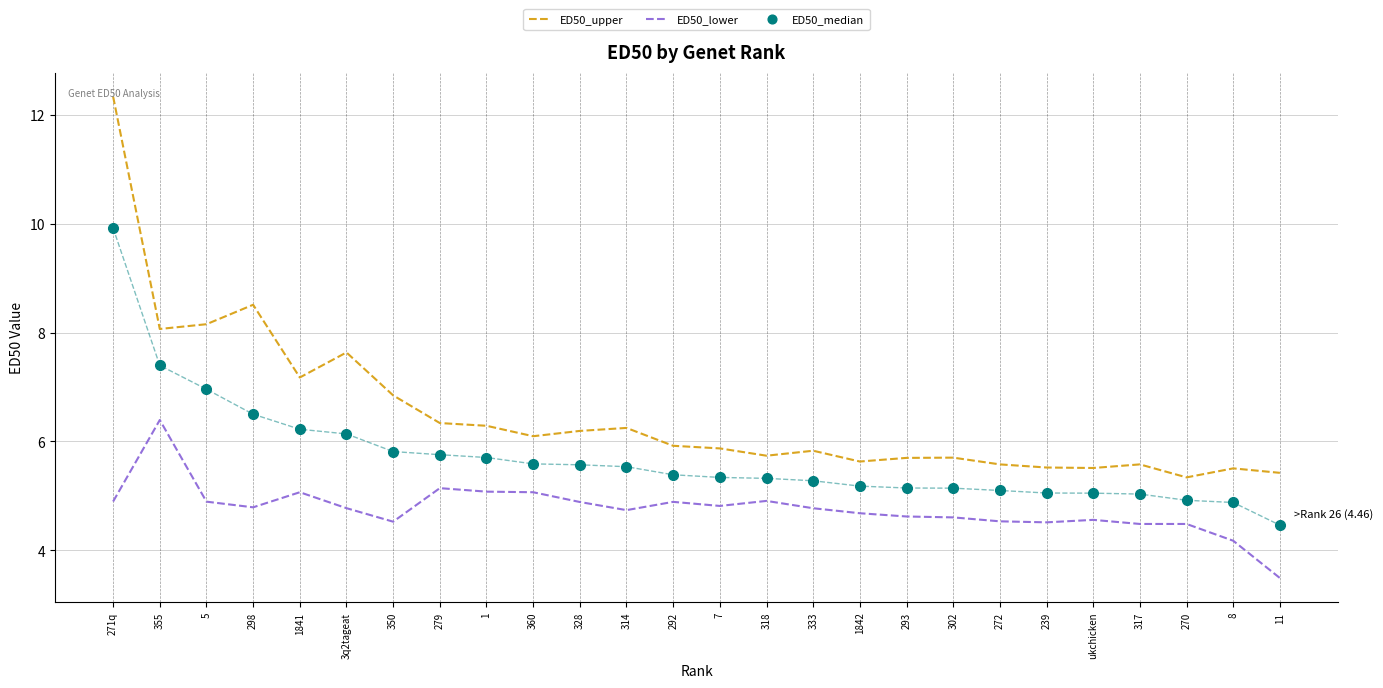

Which series has the largest range (max minus min)?

ED50_upper